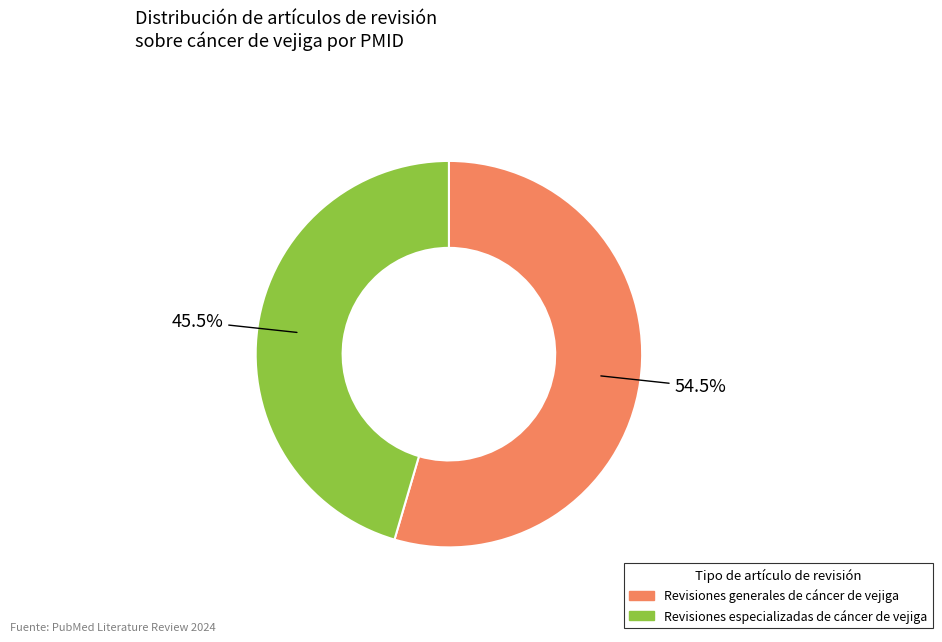

Does any single category account for the majority?

Yes